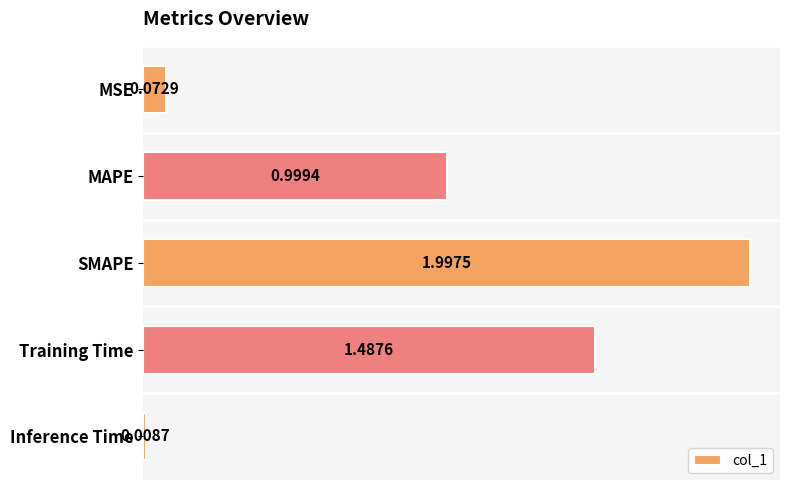

Where is the data nearest to the value 1?

MAPE